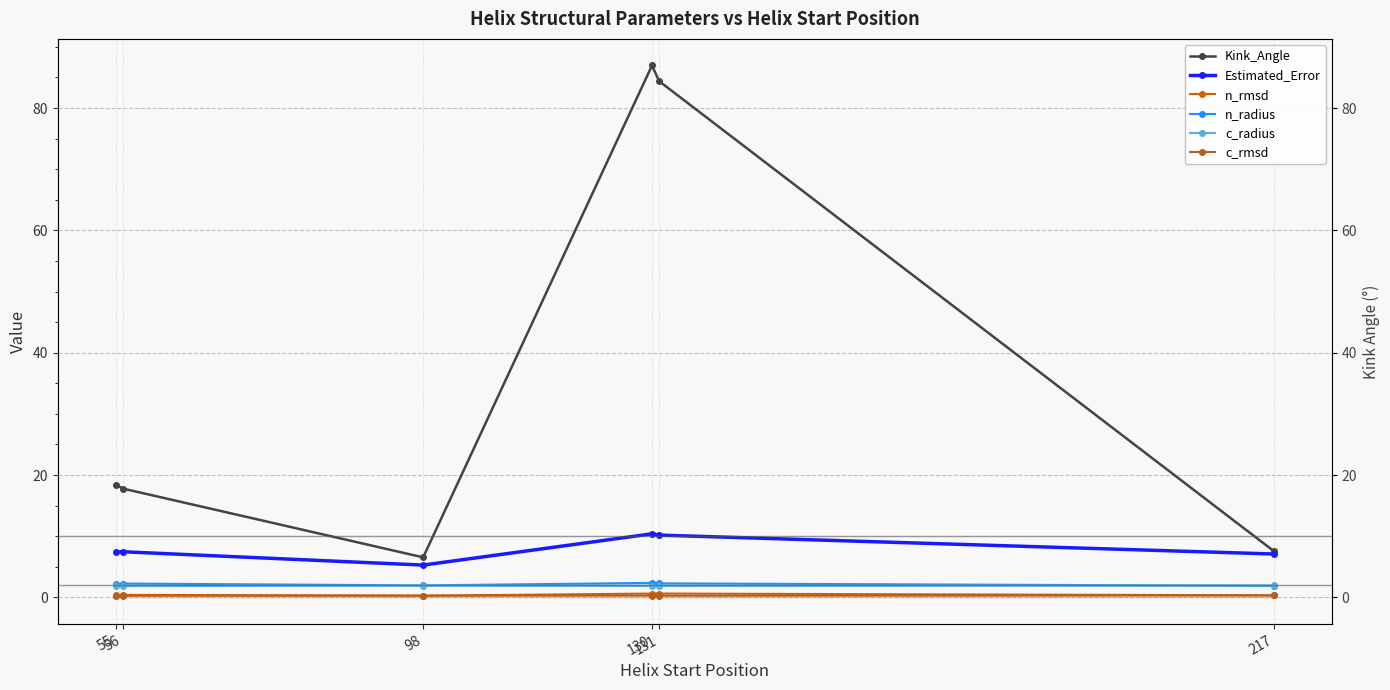

Where does the n_radius series first go above 2?

55